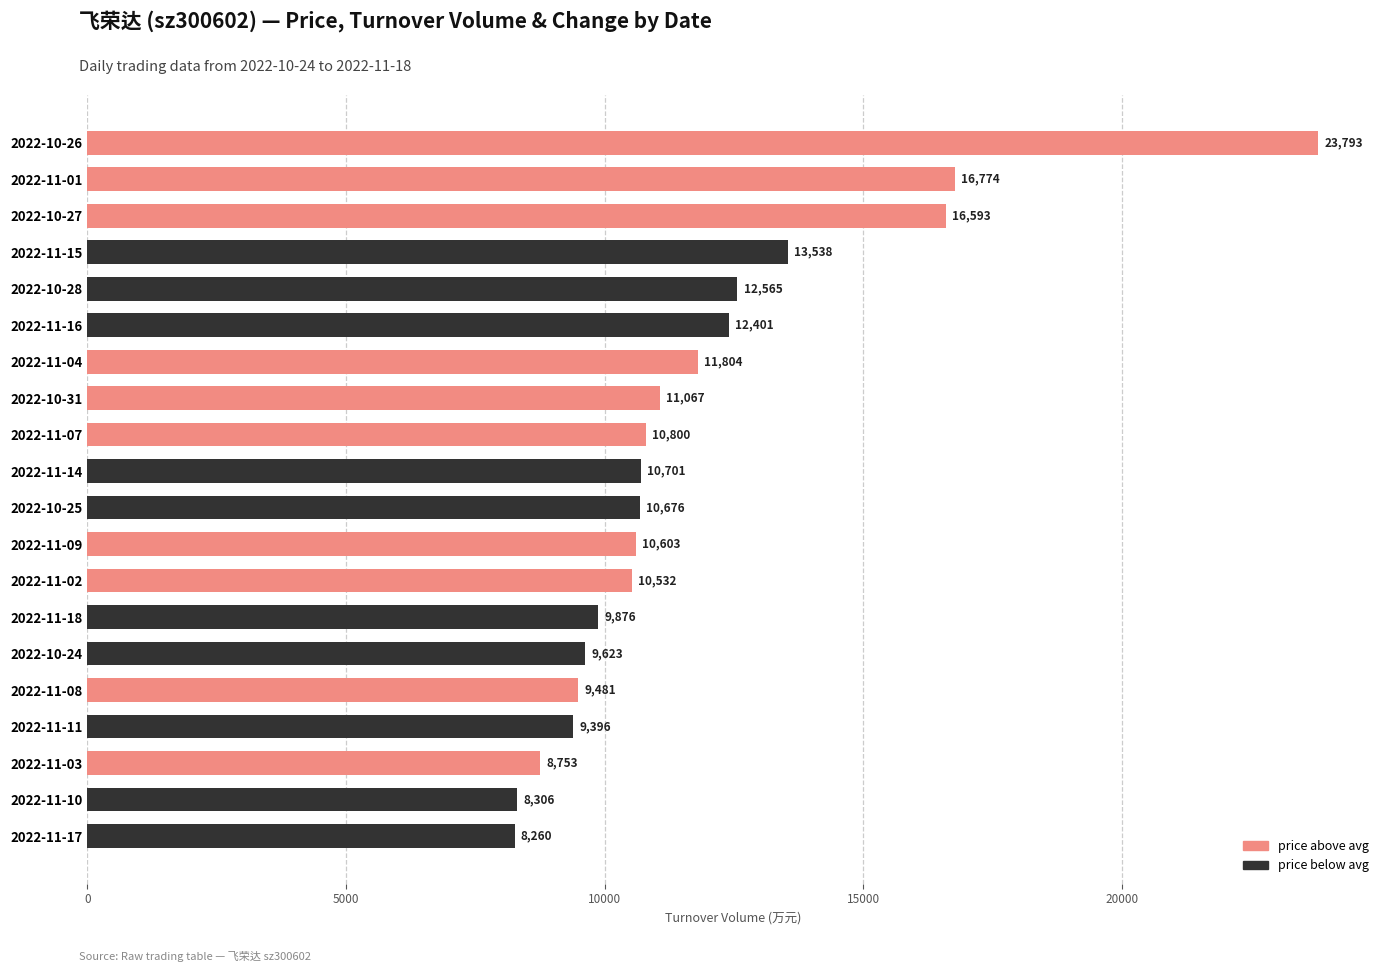

How many bars are there in total?

20